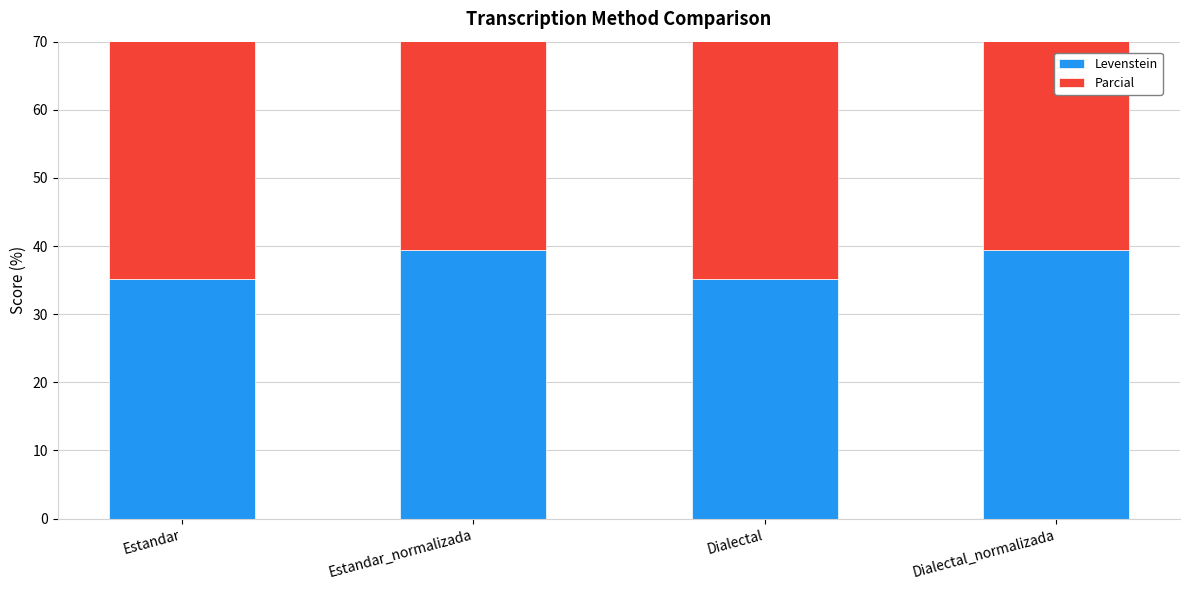

Rank the series by their average value, from highest to lowest.

Parcial, Levenstein